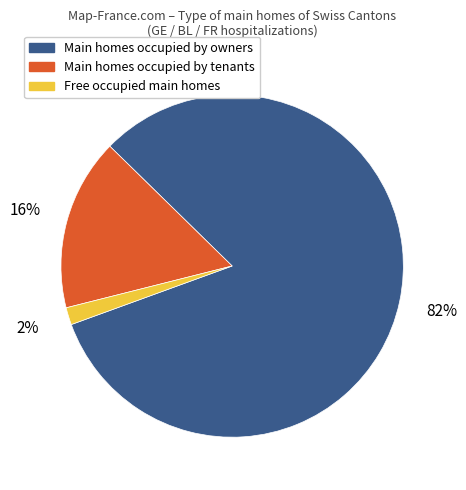

Is there any slice that represents more than half of the pie?

Yes